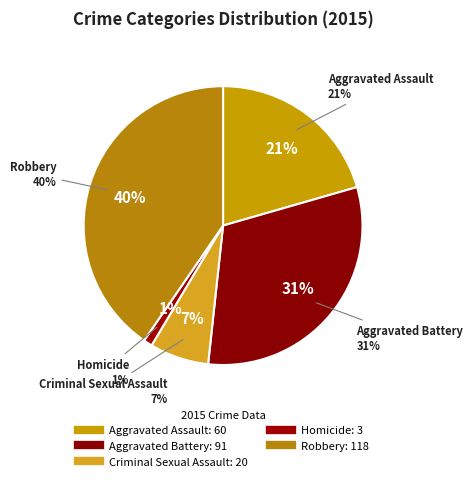

To the nearest percent, what is the combined percentage of Robbery and Criminal Sexual Assault?

47%